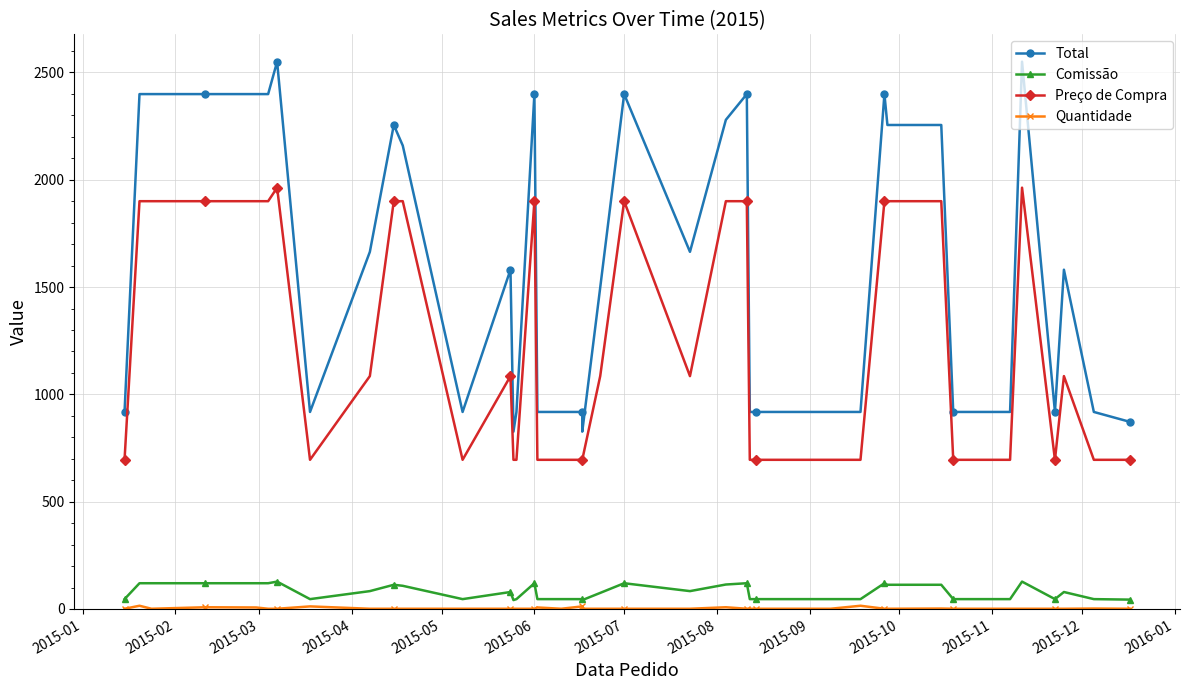

True or false: Quantidade and Total intersect in this chart.

False